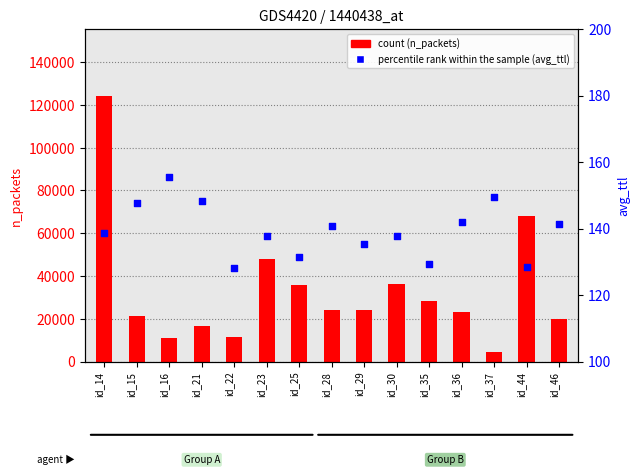

Which series has the widest spread of Y values?

n_packets (count)